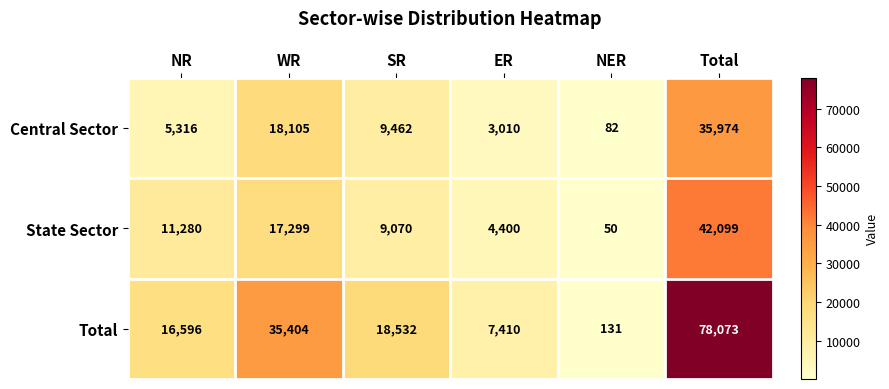

What is the approximate value of Total at NER, to the nearest 10?

130